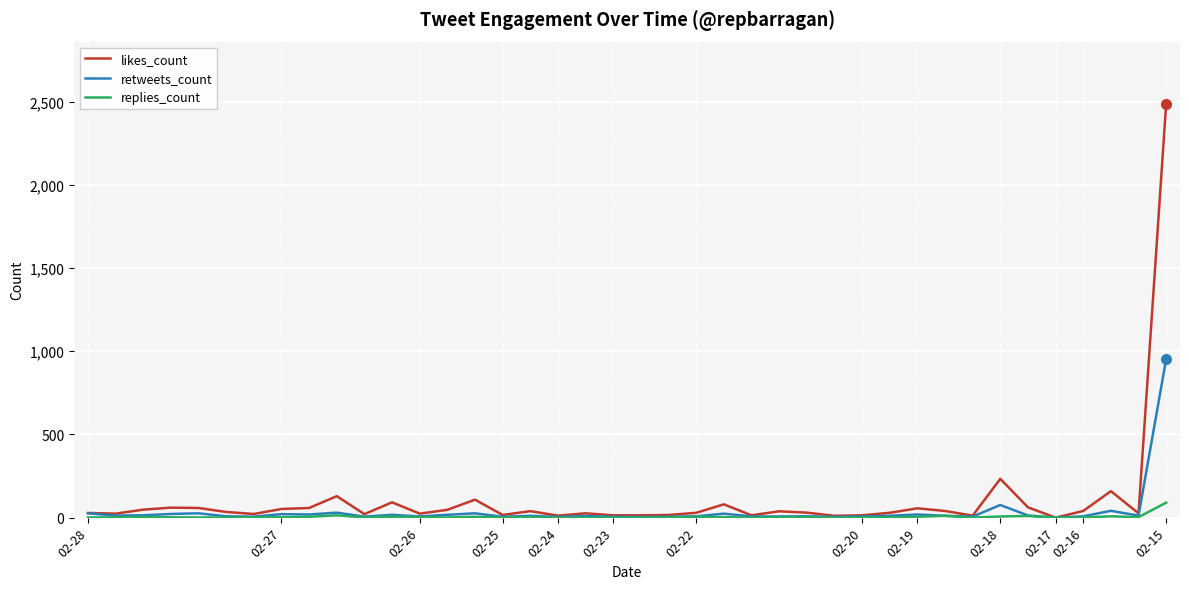

Which series has the widest spread of values?

likes_count